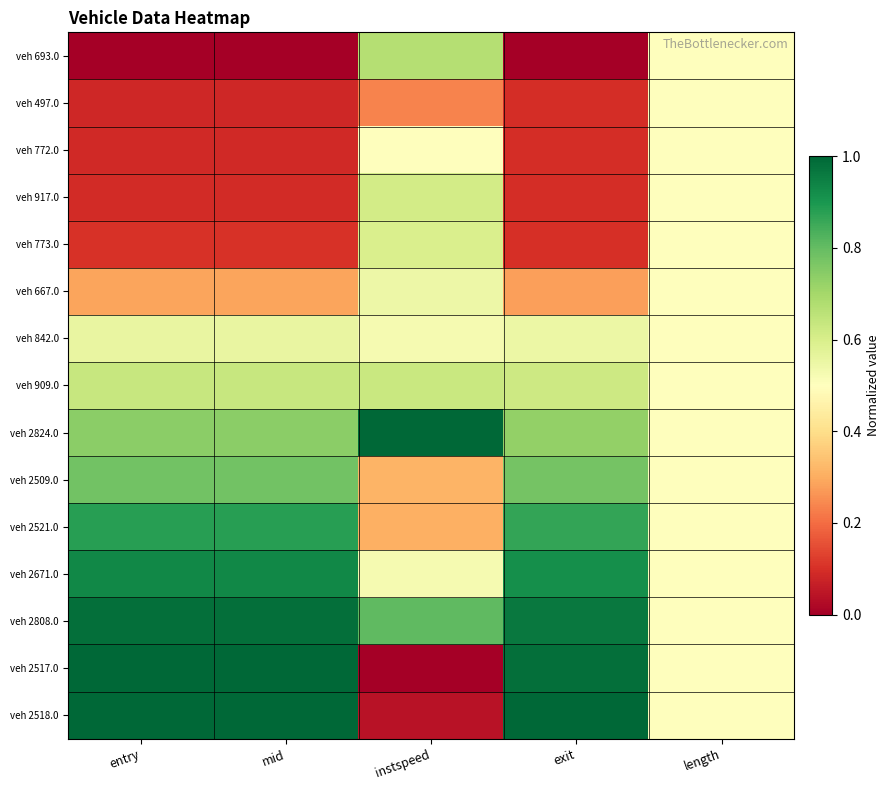

Reading right to left, list all the values displayed in this chart.

veh 693.0: length=0.5	exit=0.0	instspeed=0.7	mid=0.0	entry=0.0
veh 497.0: length=0.5	exit=0.1	instspeed=0.2	mid=0.1	entry=0.1
veh 772.0: length=0.5	exit=0.1	instspeed=0.5	mid=0.1	entry=0.1
veh 917.0: length=0.5	exit=0.1	instspeed=0.6	mid=0.1	entry=0.1
veh 773.0: length=0.5	exit=0.1	instspeed=0.6	mid=0.1	entry=0.1
veh 667.0: length=0.5	exit=0.3	instspeed=0.5	mid=0.3	entry=0.3
veh 842.0: length=0.5	exit=0.5	instspeed=0.5	mid=0.6	entry=0.6
veh 909.0: length=0.5	exit=0.6	instspeed=0.6	mid=0.6	entry=0.6
veh 2824.0: length=0.5	exit=0.7	instspeed=1.0	mid=0.7	entry=0.7
veh 2509.0: length=0.5	exit=0.8	instspeed=0.3	mid=0.8	entry=0.8
veh 2521.0: length=0.5	exit=0.9	instspeed=0.3	mid=0.9	entry=0.9
veh 2671.0: length=0.5	exit=0.9	instspeed=0.5	mid=0.9	entry=0.9
veh 2808.0: length=0.5	exit=1.0	instspeed=0.8	mid=1.0	entry=1.0
veh 2517.0: length=0.5	exit=1.0	instspeed=0.0	mid=1.0	entry=1.0
veh 2518.0: length=0.5	exit=1.0	instspeed=0.0	mid=1.0	entry=1.0